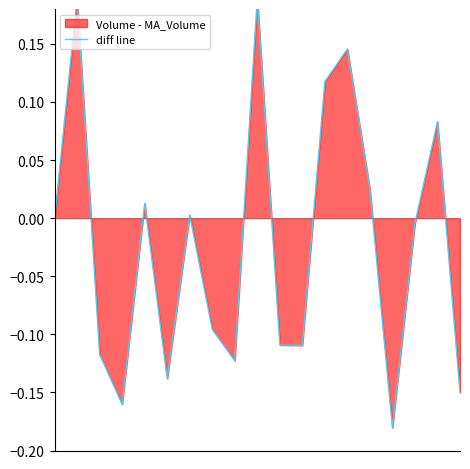

What is the greatest value displayed?

0.2